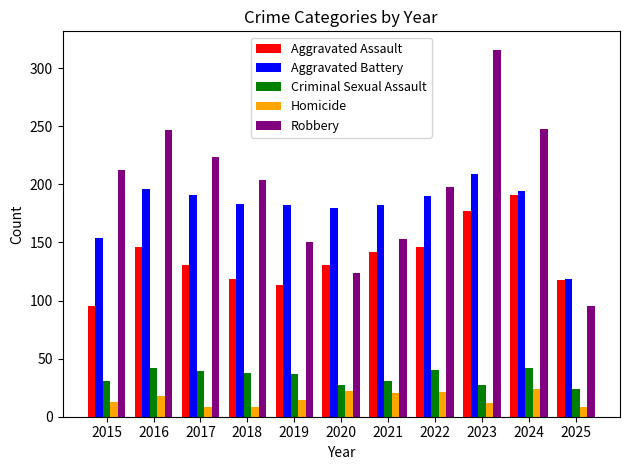

What is the minimum value for Robbery?

95